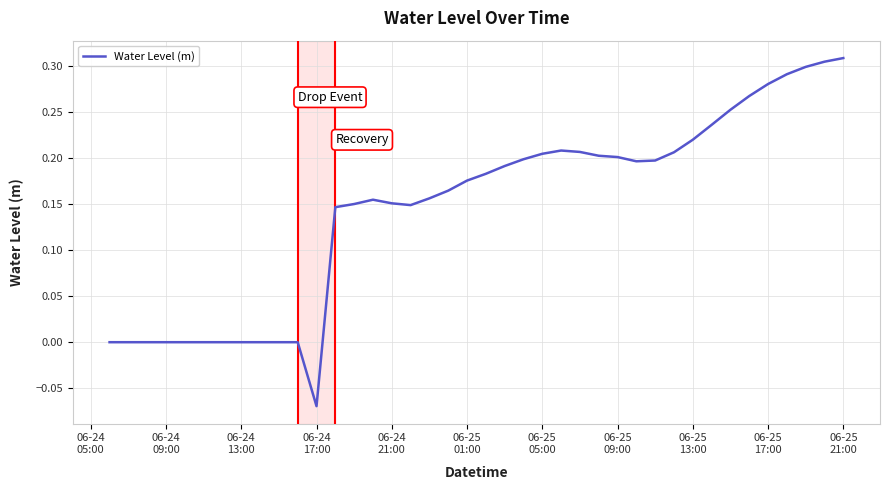

Does the chart display data point markers on the line(s)?

No